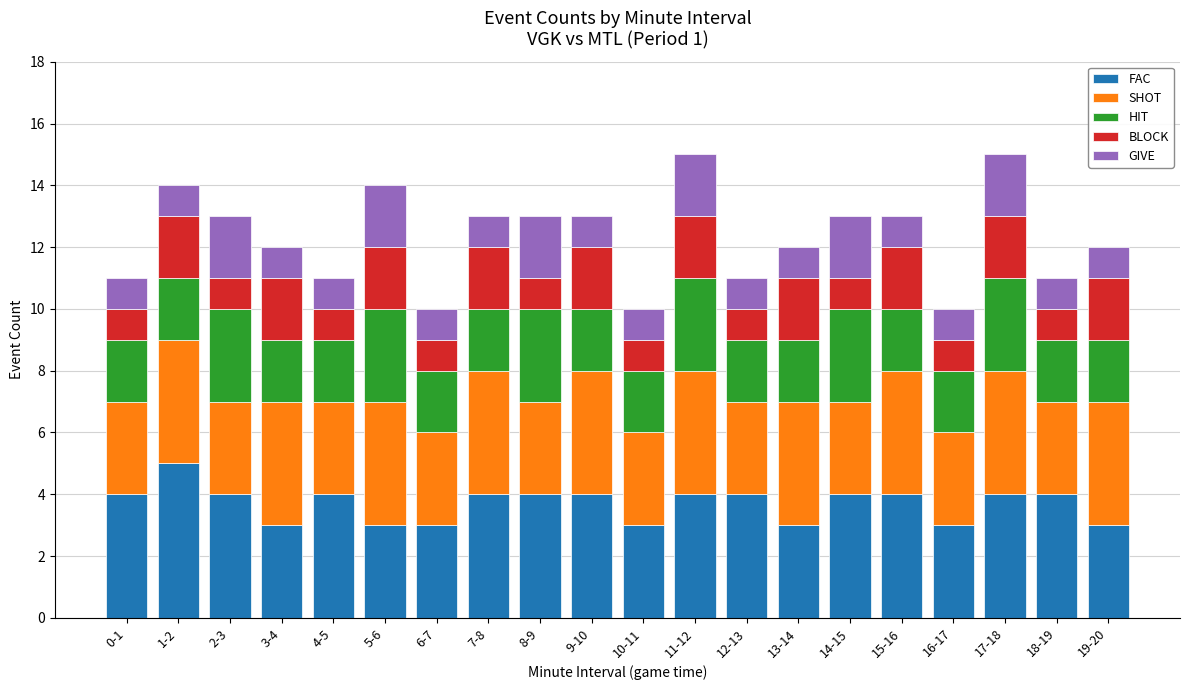

What is the total value across all series at 13-14?

12